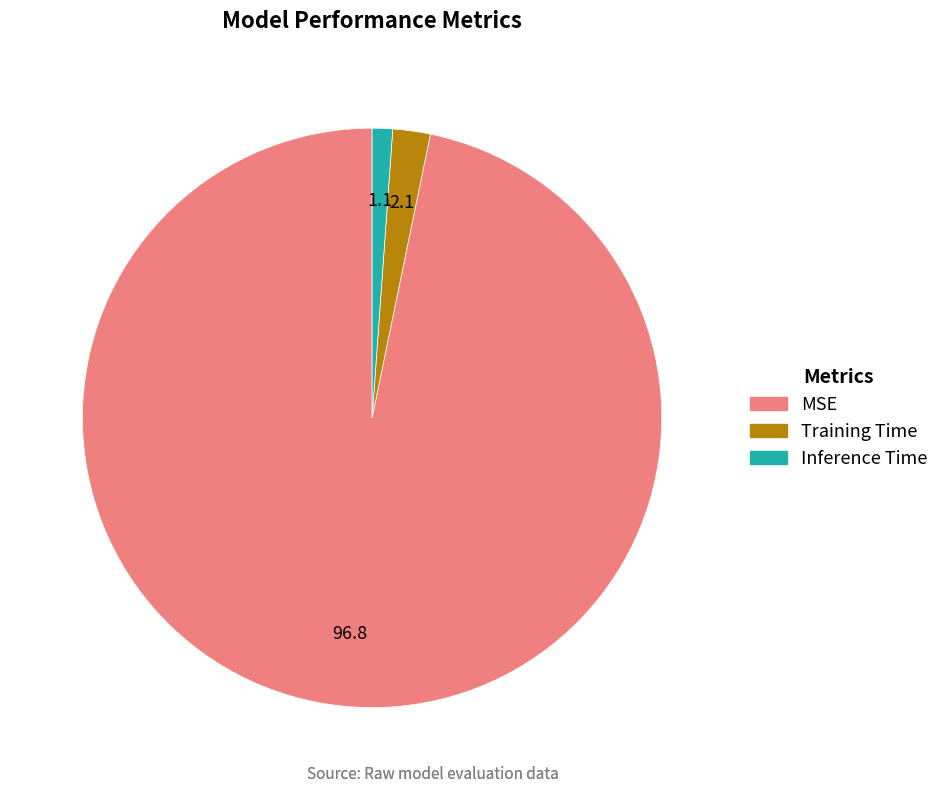

Combined, do Training Time and MSE account for over 50%?

Yes